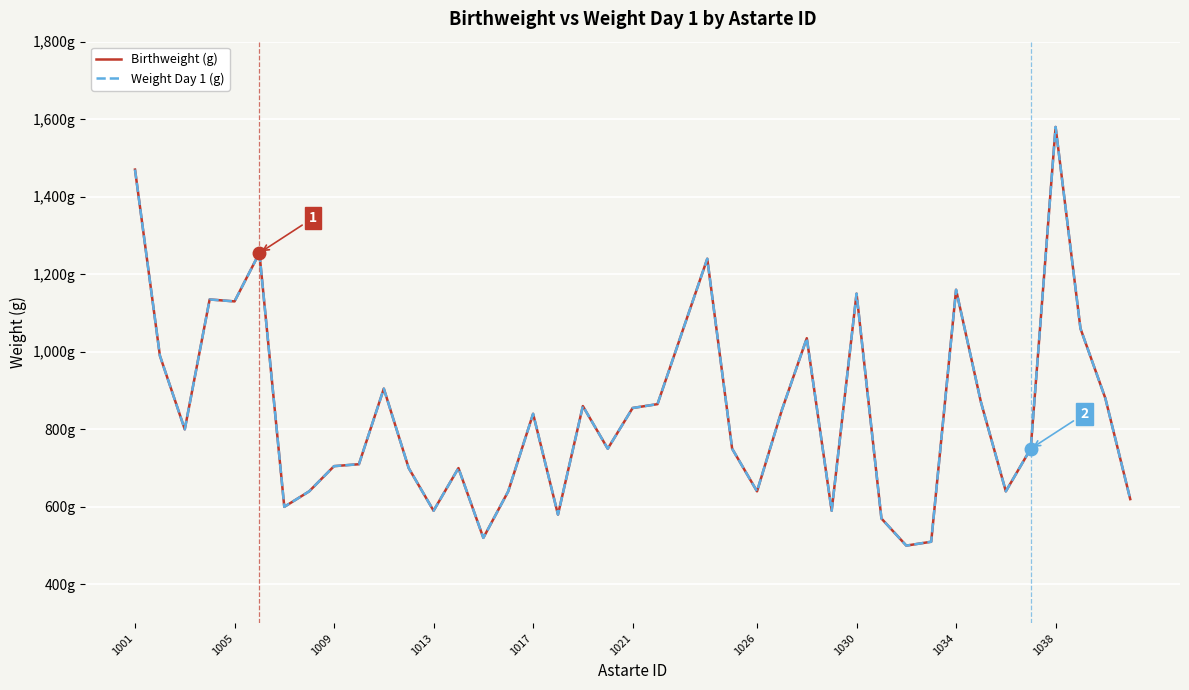

Does the chart have visible grid lines?

Yes